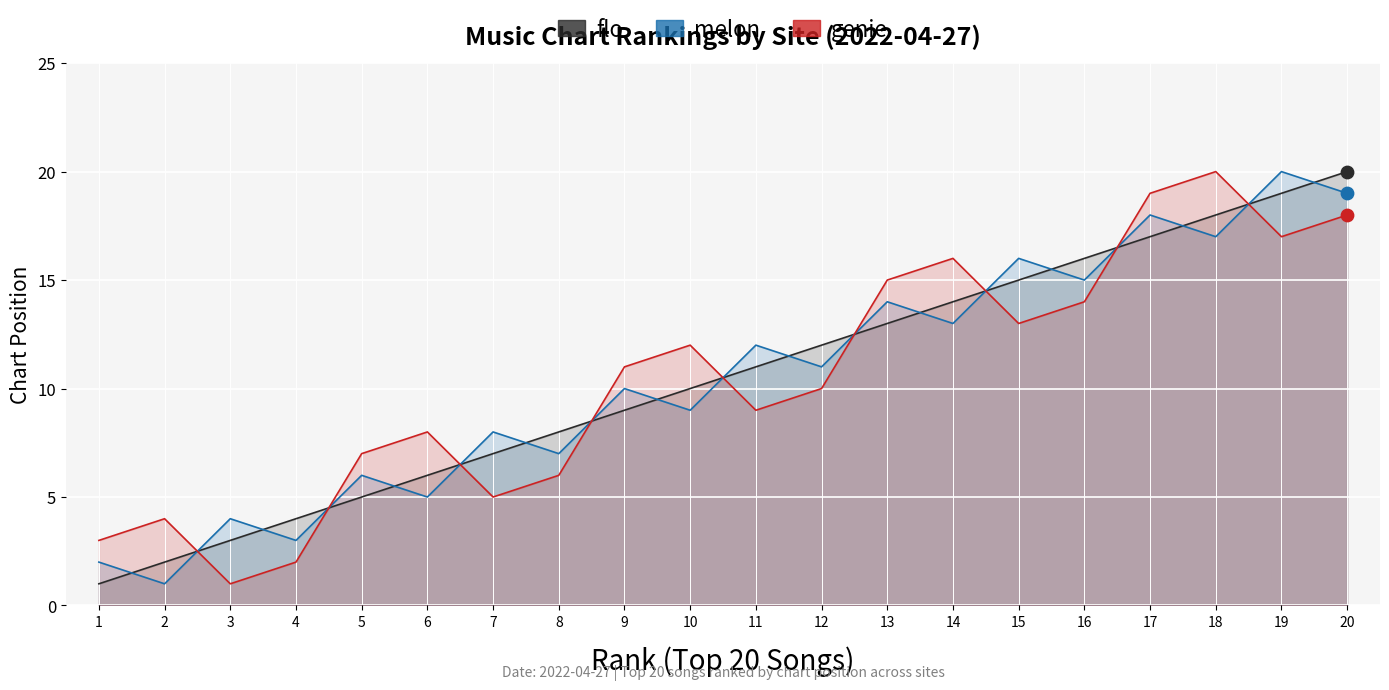

Is the value of flo at 11 greater than the value of genie at 1?

Yes